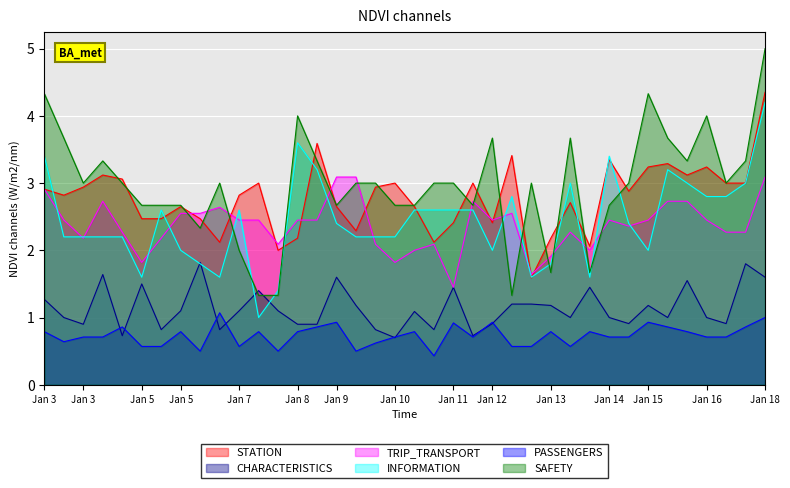

How many lines are shown in the chart?

6